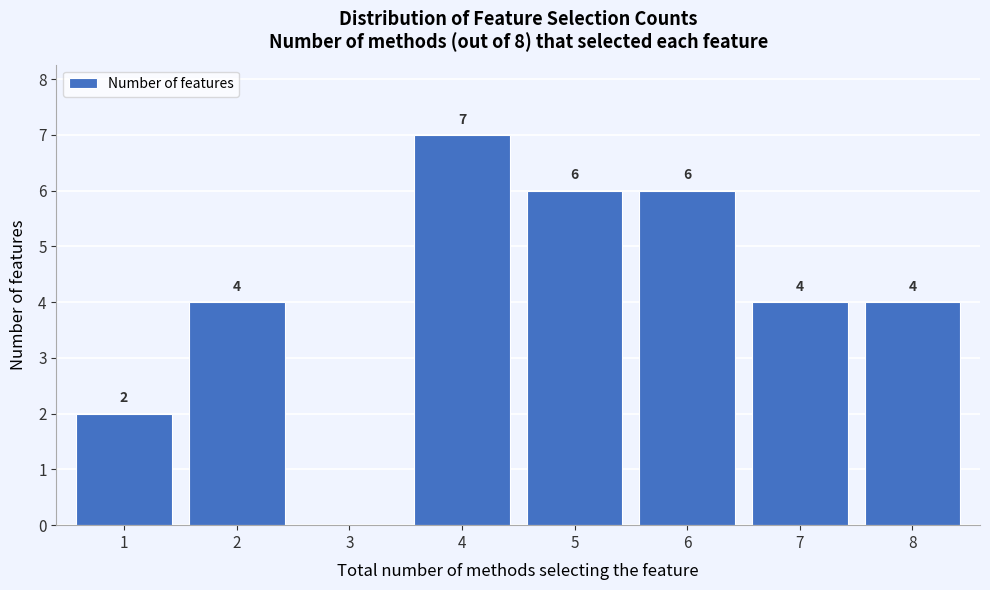

Which range on the x-axis has the tallest bar?

3.5 to 4.5